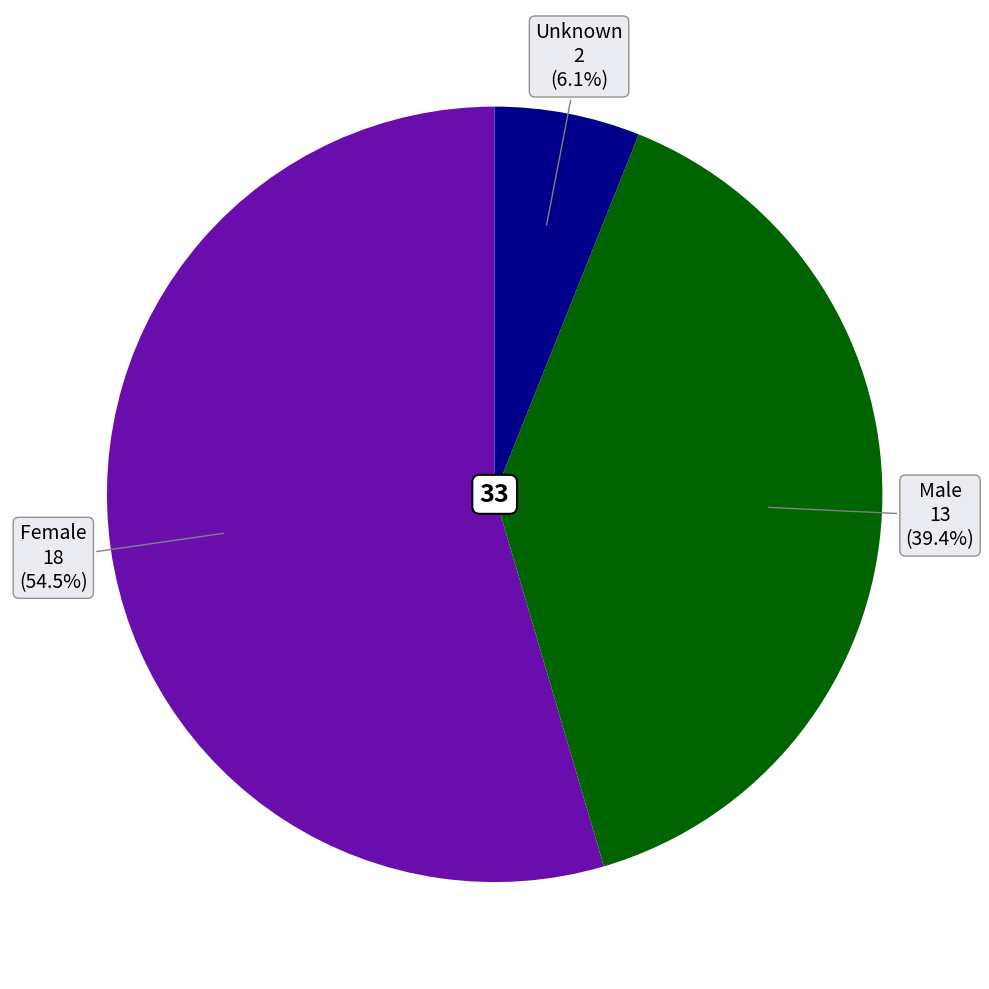

What is the ratio of the value at Female to the value at Male?

1.4